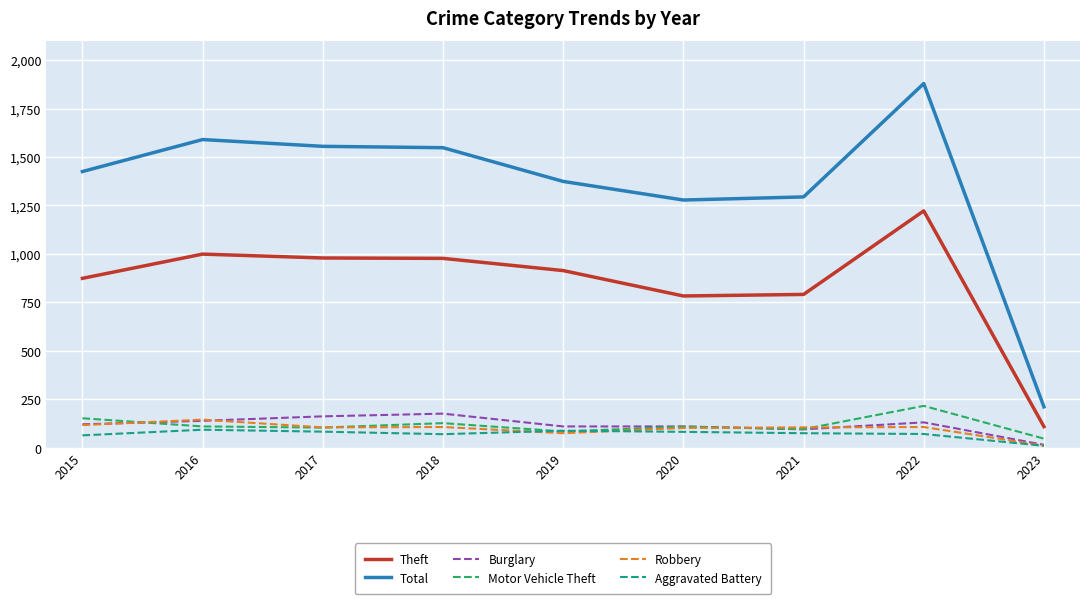

Is the value of Robbery at 2018 greater than the value of Motor Vehicle Theft at 2015?

No